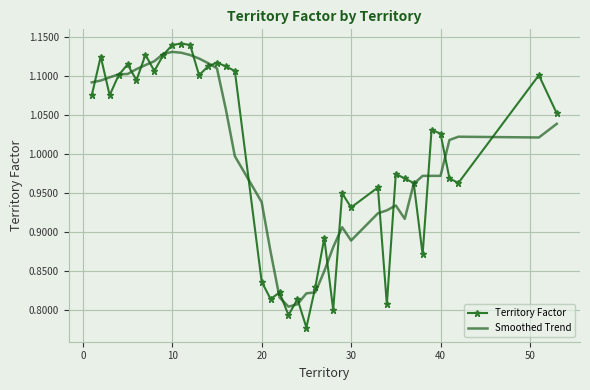

Which series has the largest range (max minus min)?

Territory Factor